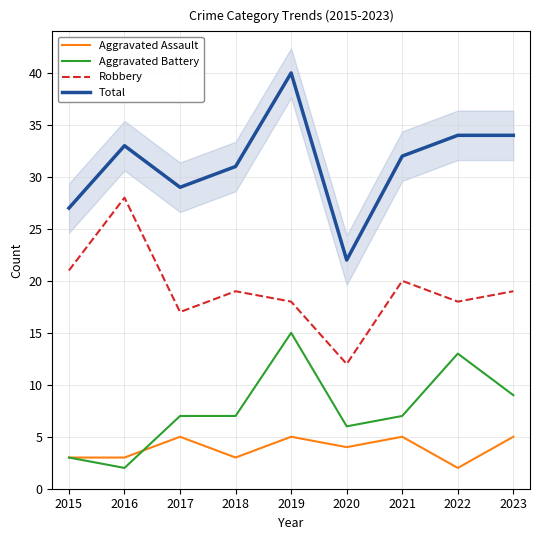

What is the sum of the Aggravated Assault values at 2016 and 2015?

6